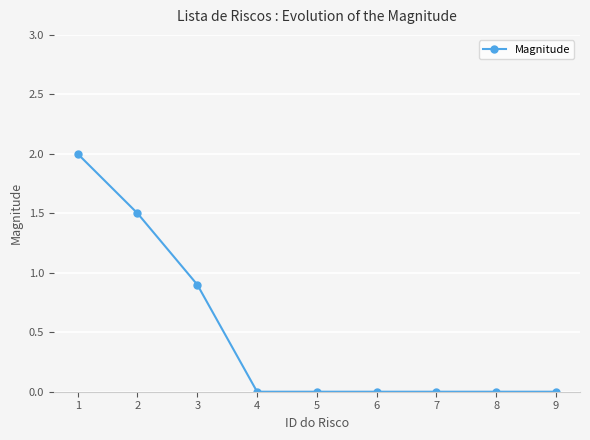

Is it true that the value at 9 is 0.8?

False